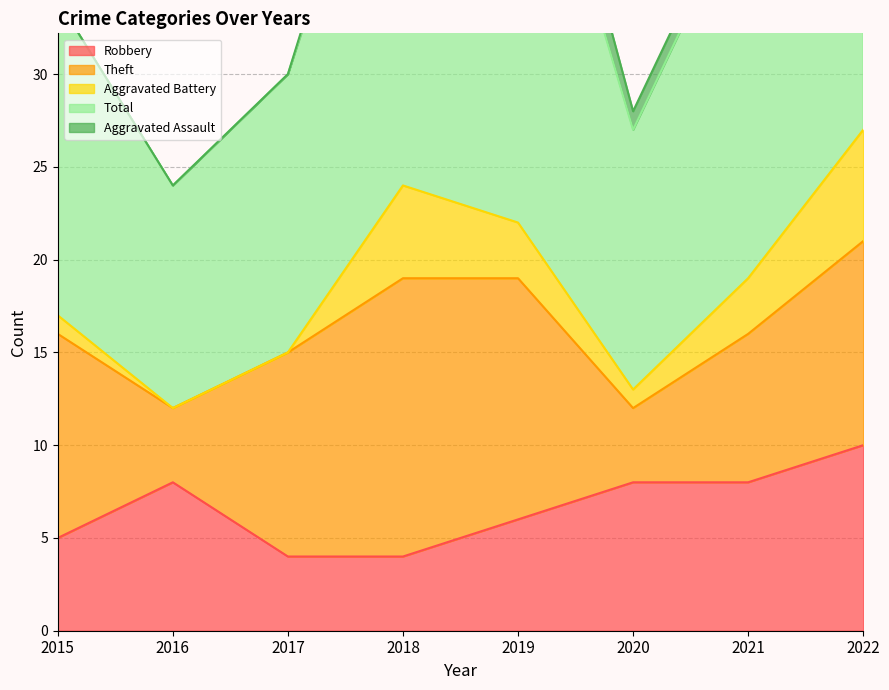

Reading left to right, transcribe all the data shown in this chart.

Robbery: 2015=5	2016=8	2017=4	2018=4	2019=6	2020=8	2021=8	2022=10
Theft: 2015=11	2016=4	2017=11	2018=15	2019=13	2020=4	2021=8	2022=11
Aggravated Battery: 2015=1	2016=0	2017=0	2018=5	2019=3	2020=1	2021=3	2022=6
Total: 2015=17	2016=12	2017=15	2018=25	2019=26	2020=14	2021=21	2022=28
Aggravated Assault: 2015=0	2016=0	2017=0	2018=1	2019=3	2020=1	2021=1	2022=0